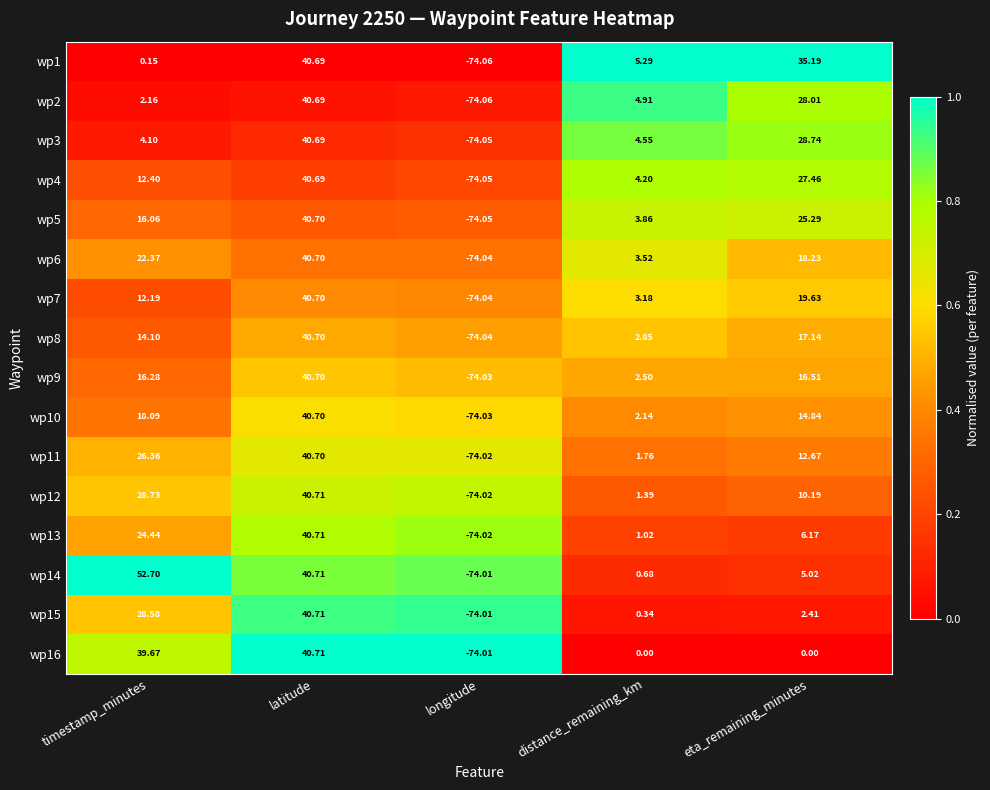

At which label does wp9 reach its peak?

latitude